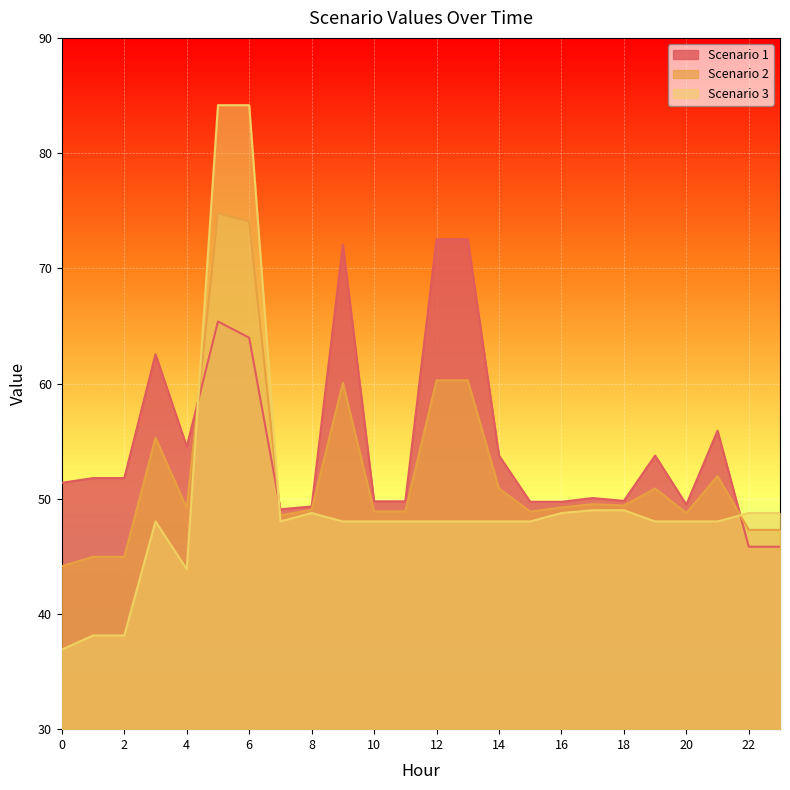

What is the sum of the Scenario 2 values at 1 and 6?

119.0